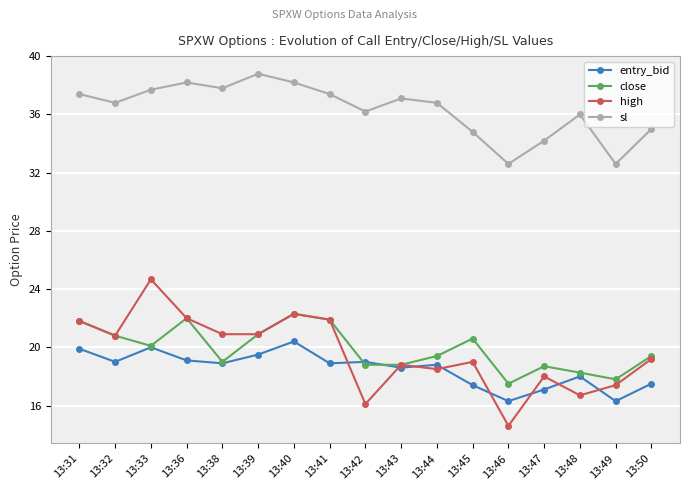

What value does the entry_bid series have at 13:49?

16.3